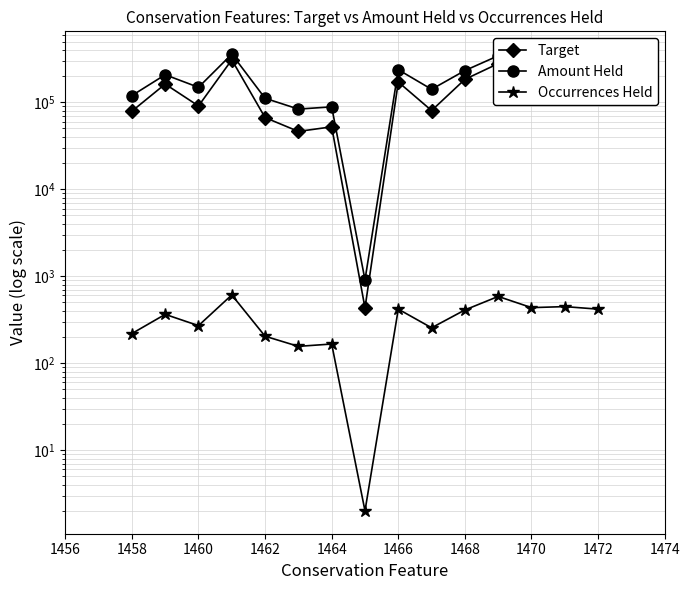

How many interior local peaks does the Amount Held series have?

6